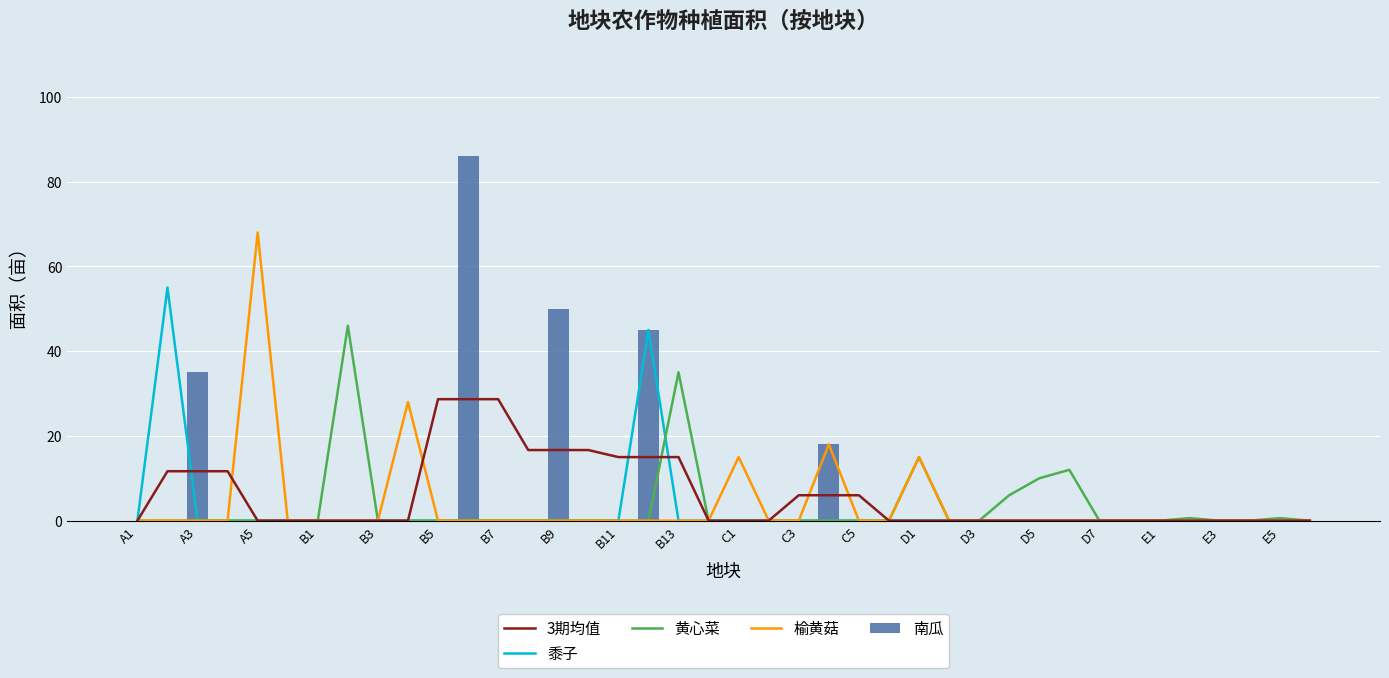

Count the number of data series in this chart.

5